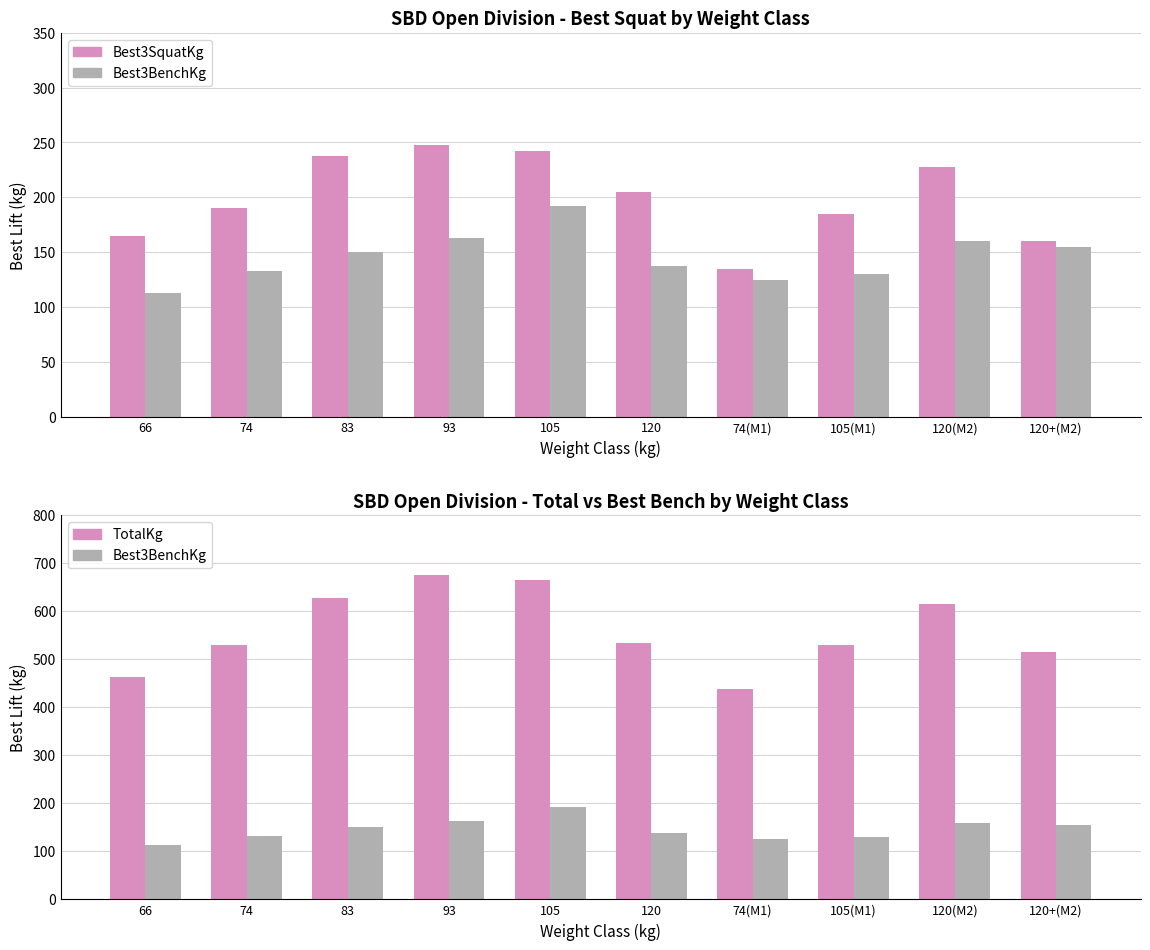

Is it true that Best3BenchKg equals 132.5 at 74?

True